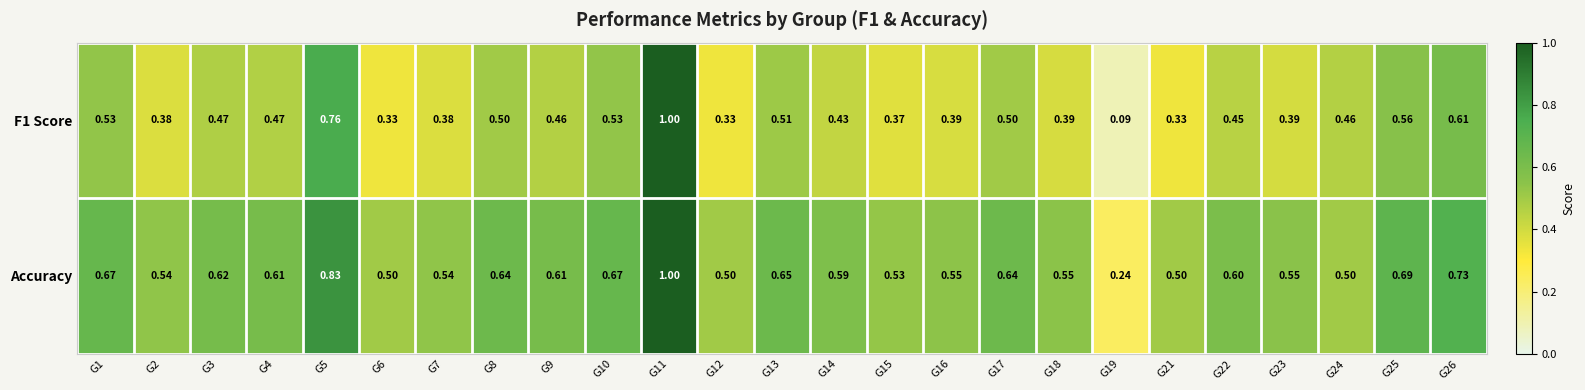

Which series has the largest total across all categories?

Accuracy